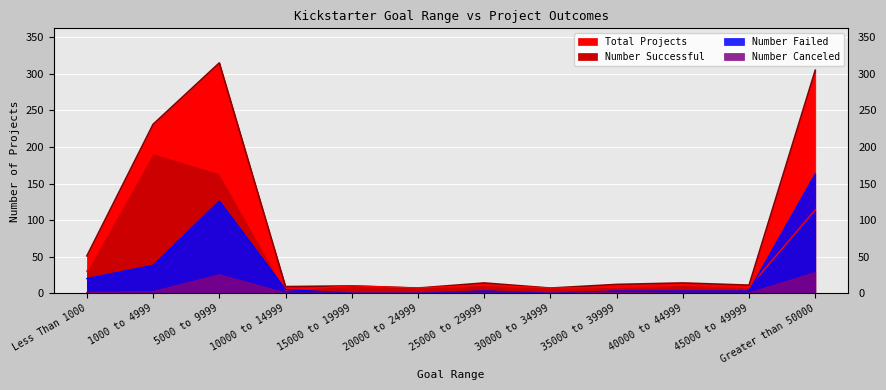

What is the approximate value of Number Successful at 5000 to 9999, to the nearest 5?

165